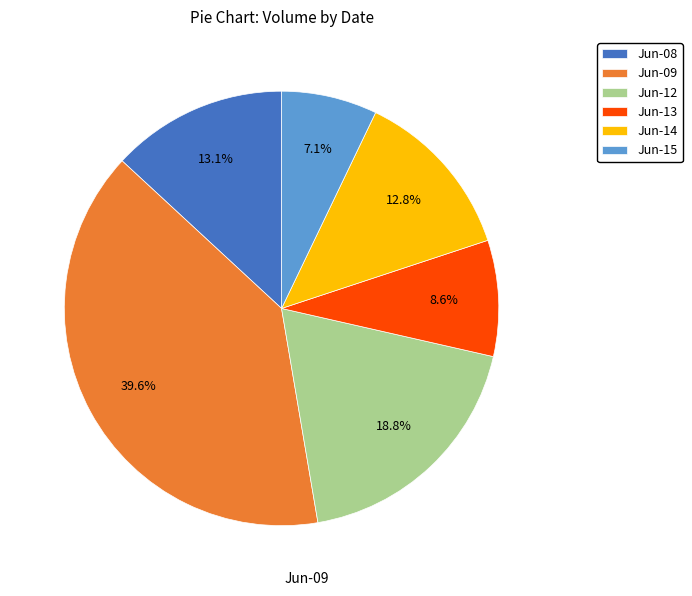

Do Jun-08 and Jun-14 together represent more than half of the pie?

No